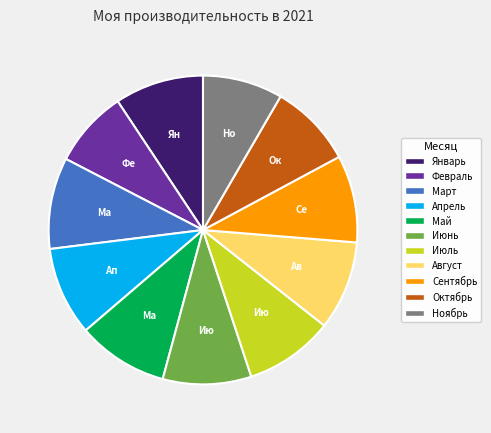

Is the sum of Февраль and Сентябрь greater than half?

No